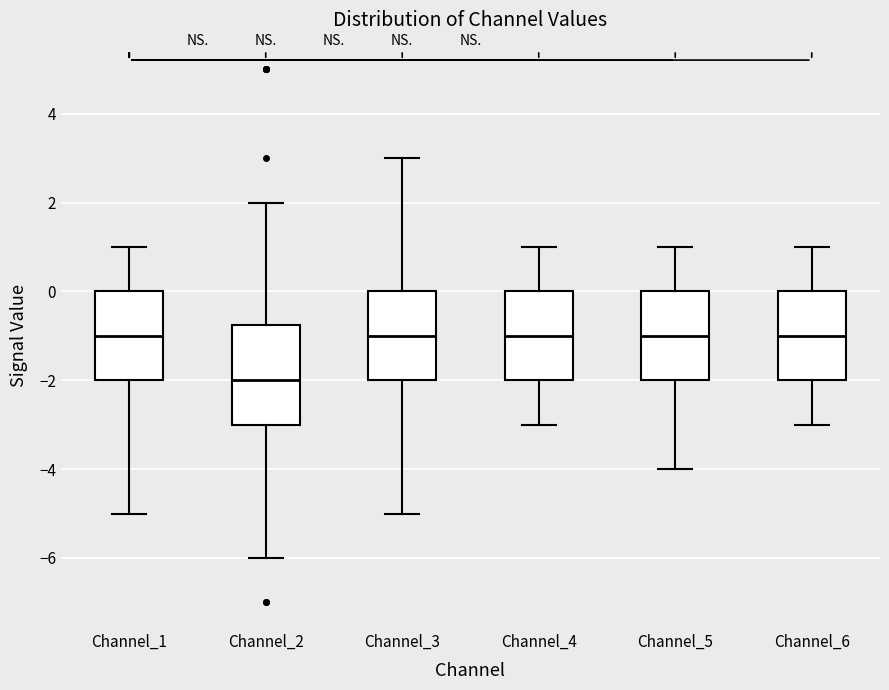

Comparing the boxes themselves (not the whiskers), which one is the tallest?

Channel_2